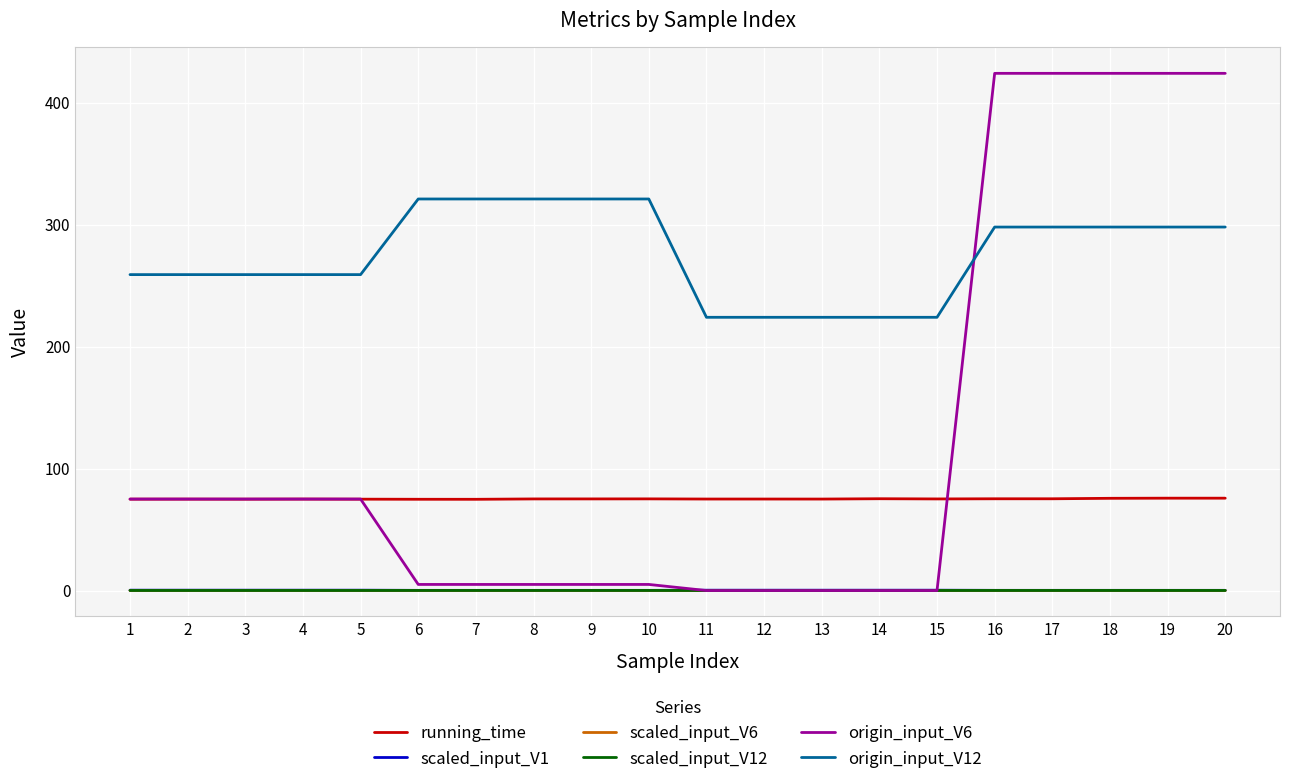

How many lines are shown in the chart?

6